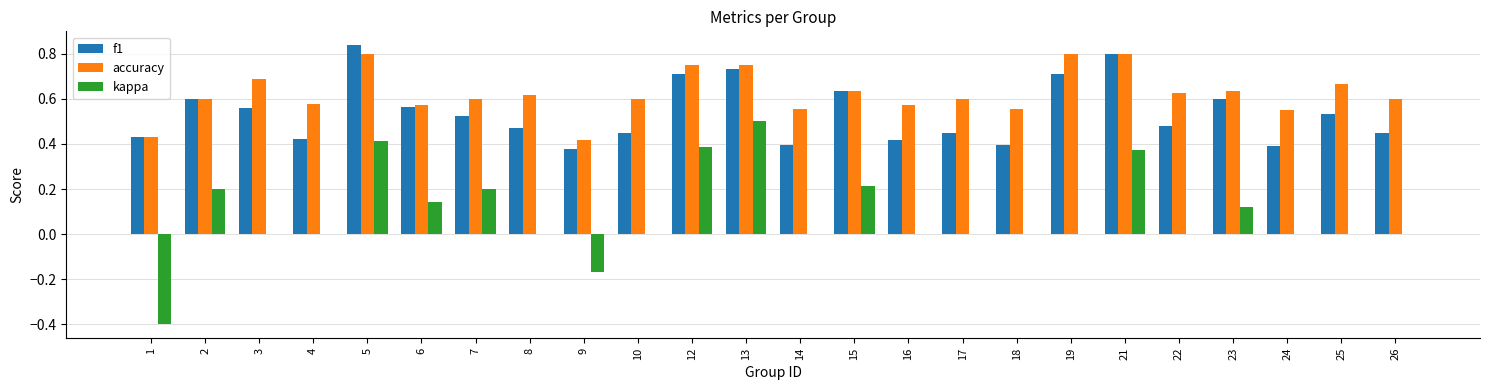

What is the sum of all accuracy values?

15.0